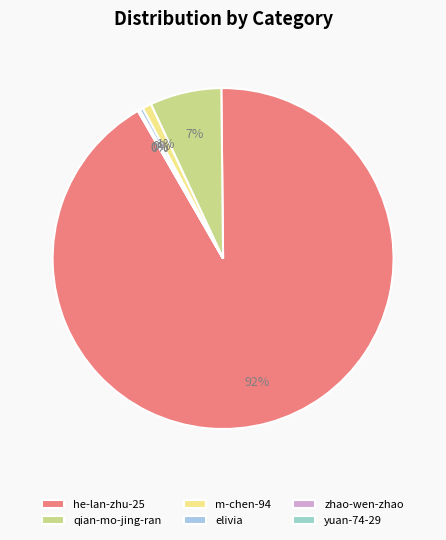

Does he-lan-zhu-25 account for over 50% of the chart?

Yes